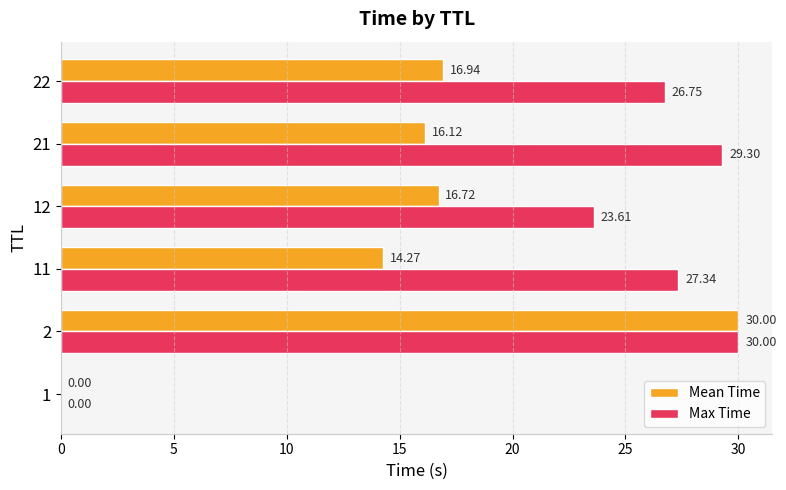

What is the total value across all series at 12?

40.3